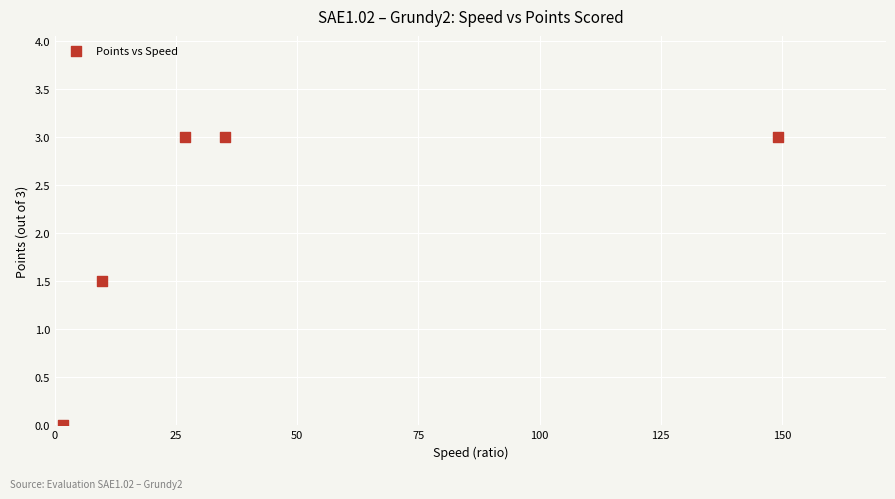

What is the average Y value?

2.1